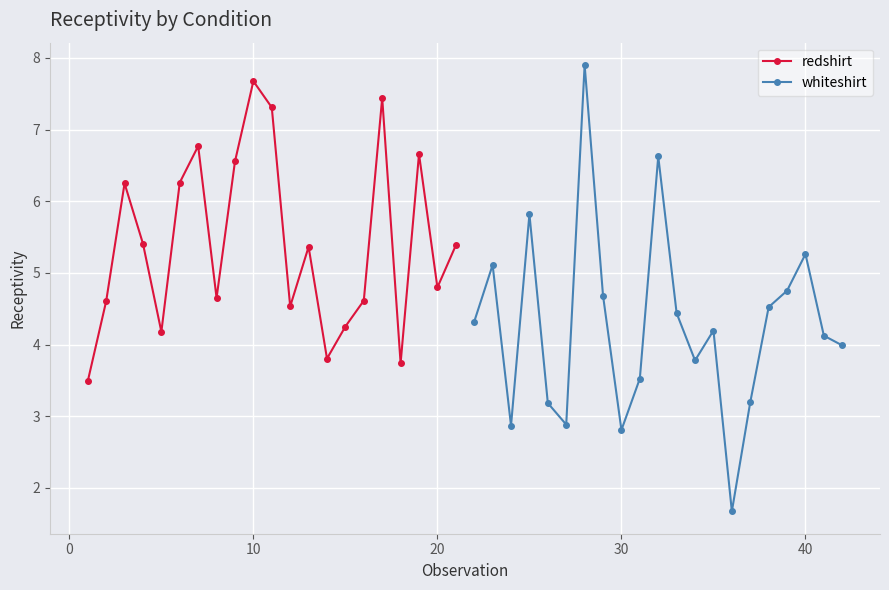

At which label is redshirt closest to 5?

20